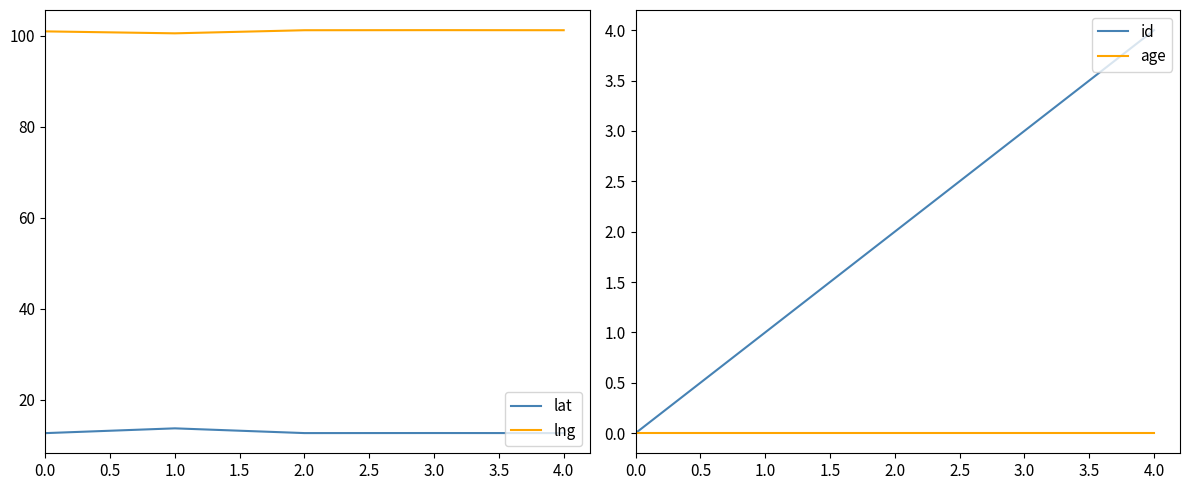

True or false: lng has a value of 56.0 at 3.0.

False